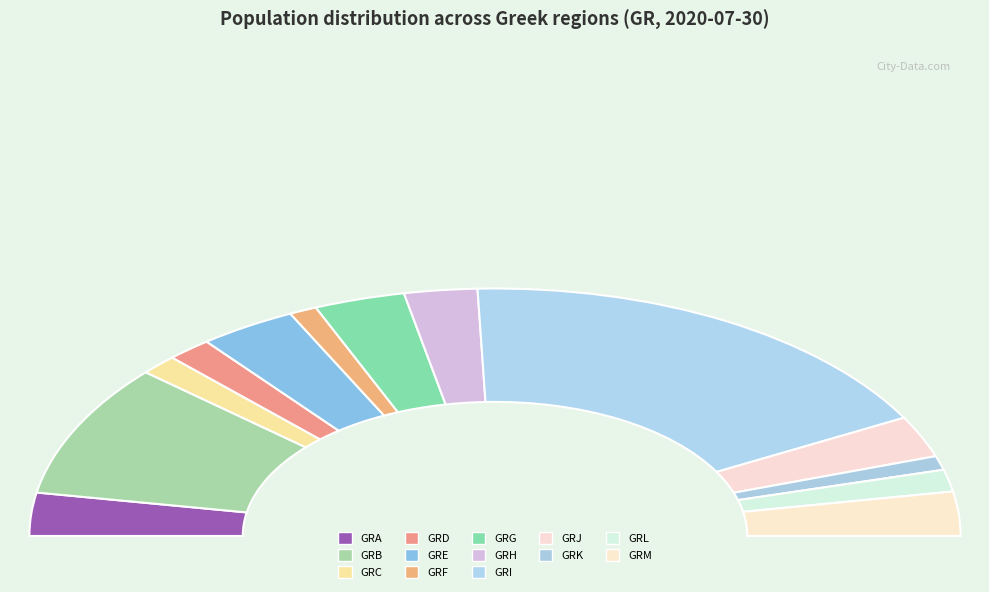

Count the number of slices in the pie.

13